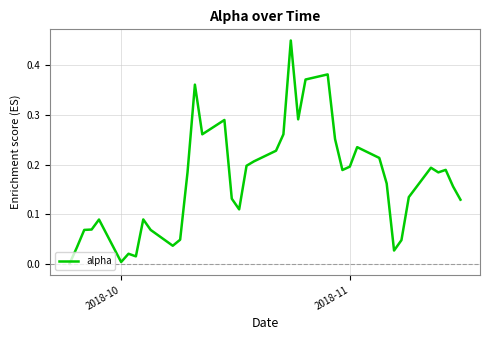

How many points are higher than both their immediate neighbors (excluding endpoints)?

10